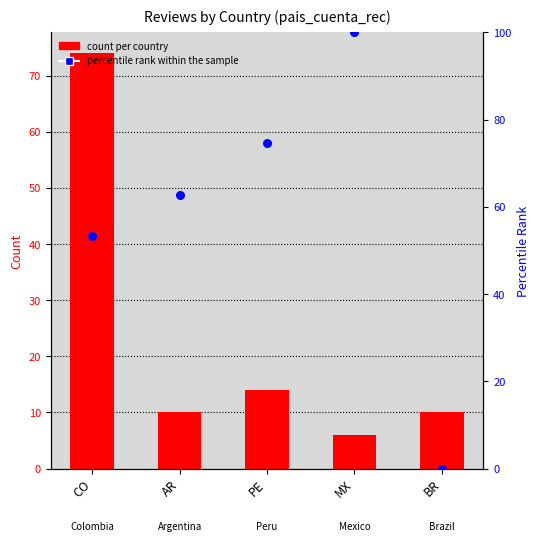

Is the value of count per country at AR greater than the value of percentile rank within the sample at AR?

No